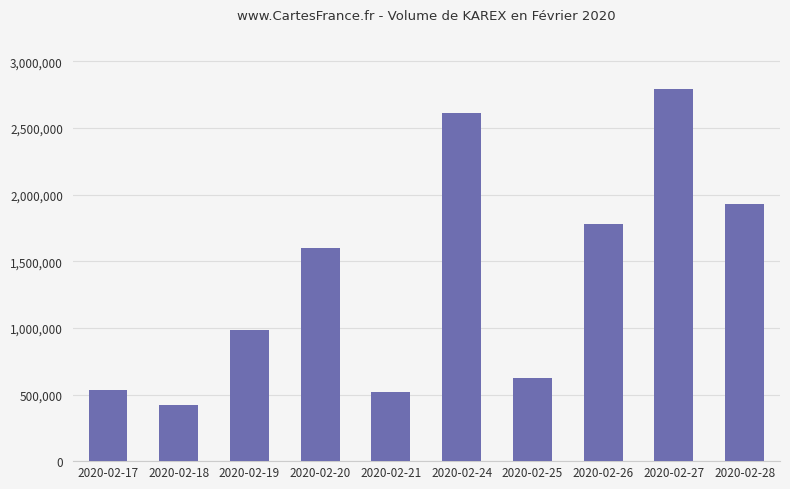

Reading left to right, extract all data points from this chart.

534900	424700	985700	1601000	522000	2611400	621500	1782500	2795200	1929700